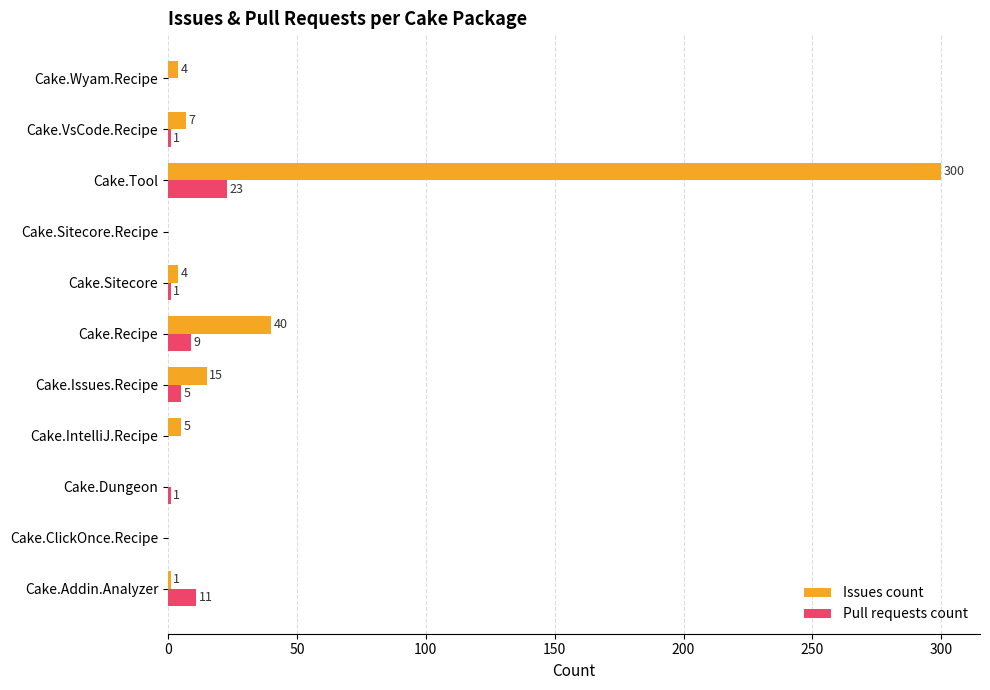

What is the highest value of the Pull requests count series?

23